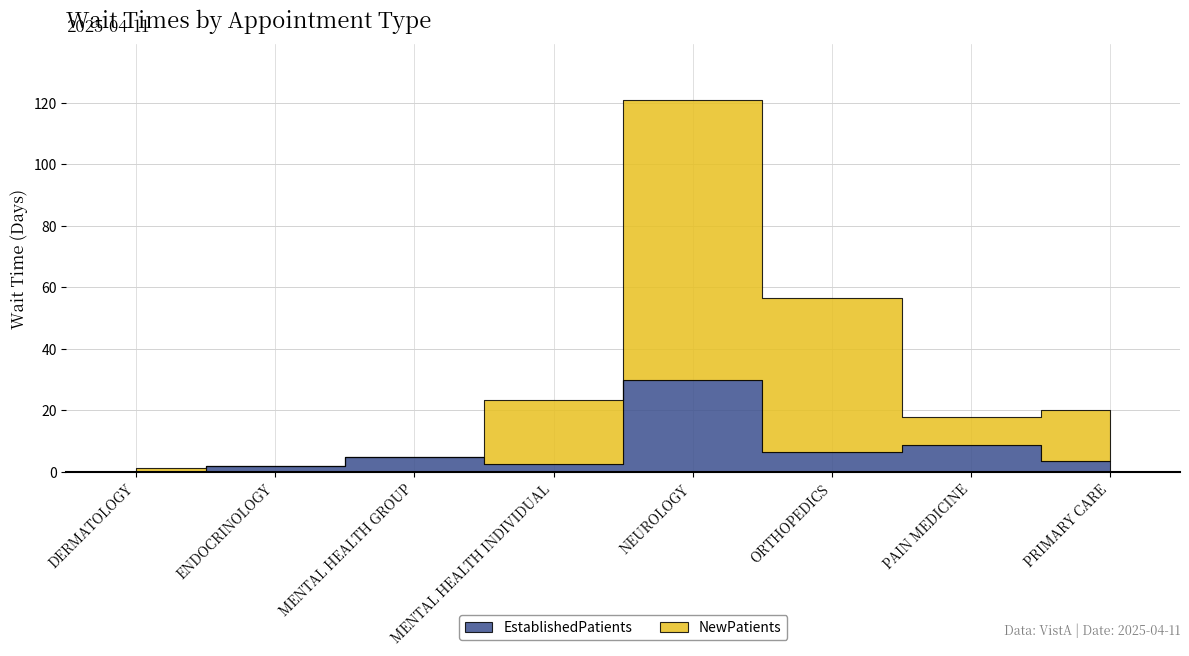

How many intersections are there between EstablishedPatients and NewPatients?

2